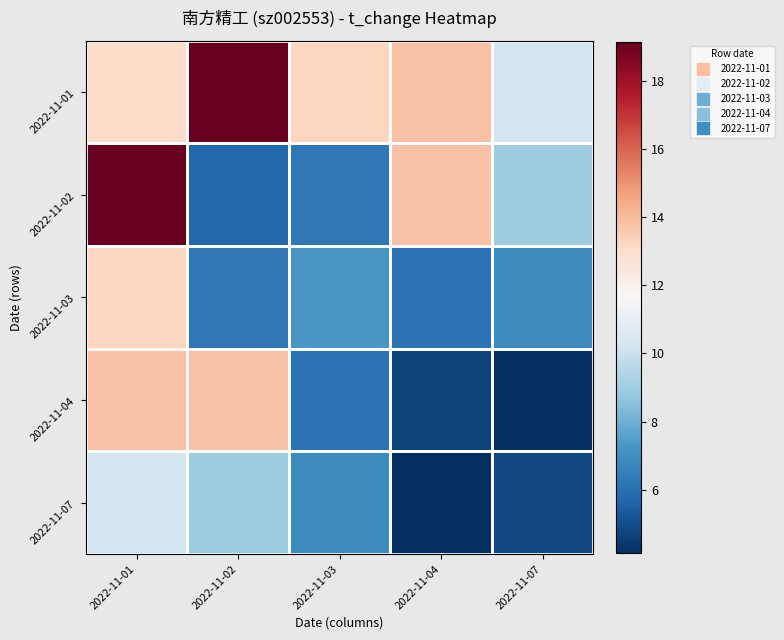

Between 2022-11-01 and 2022-11-07, which is larger?

2022-11-01